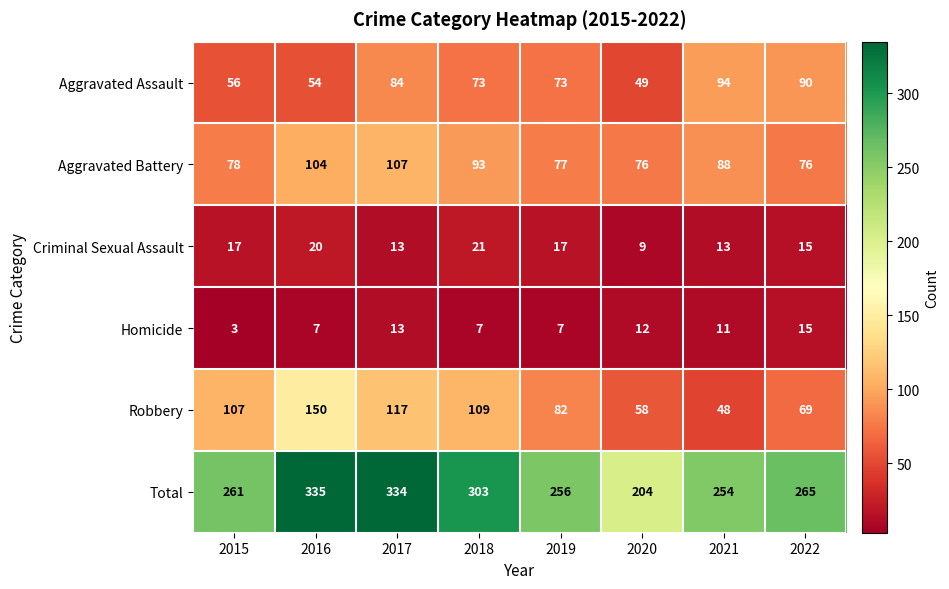

What is the difference between the maximum and second lowest values in the Total series?

81